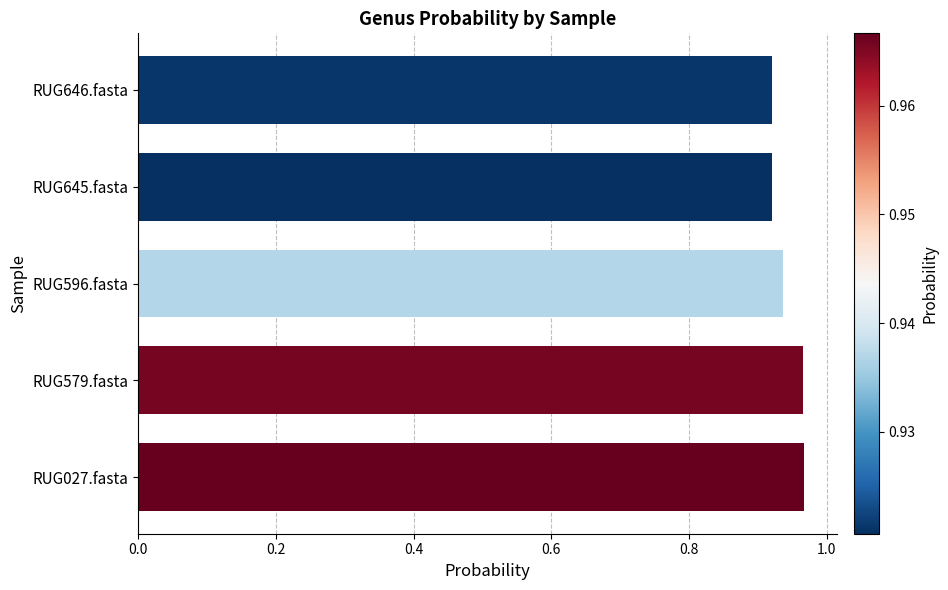

Are the bars horizontal?

Yes